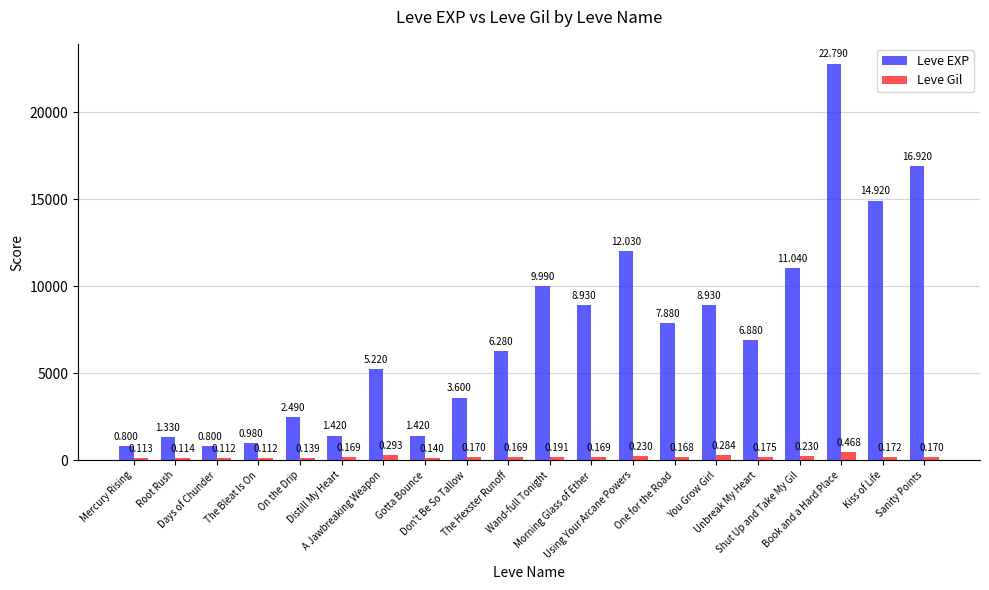

Which series has the widest spread of values?

Leve EXP